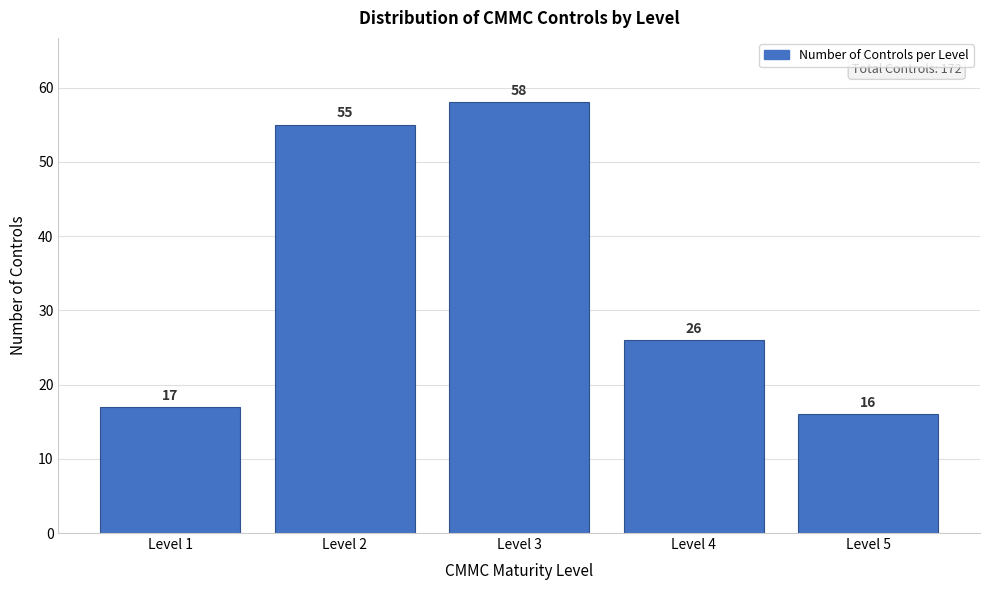

Reading left to right, transcribe all the data shown in this chart.

Level 1=17	Level 2=55	Level 3=58	Level 4=26	Level 5=16